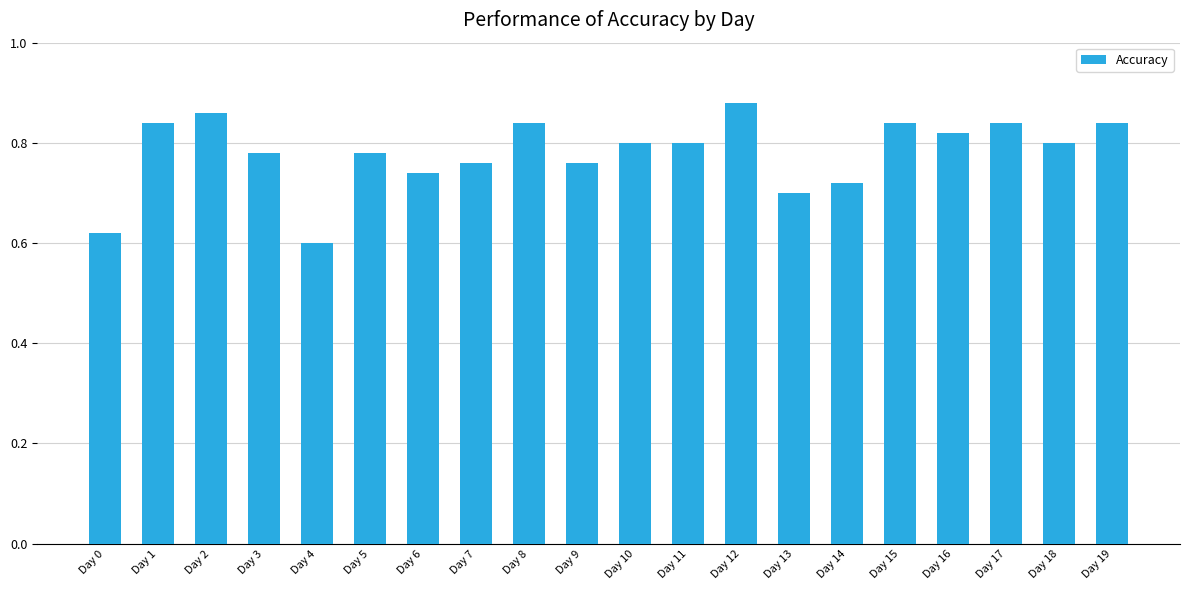

Which has a higher value, Day 3 or Day 4?

Day 3